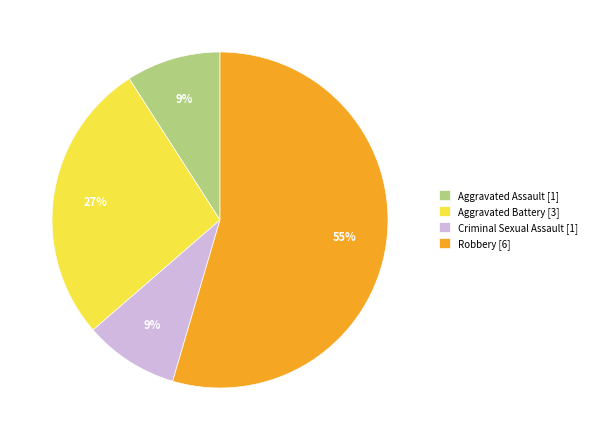

What percentage is the Aggravated Battery slice, to the nearest percent?

27%